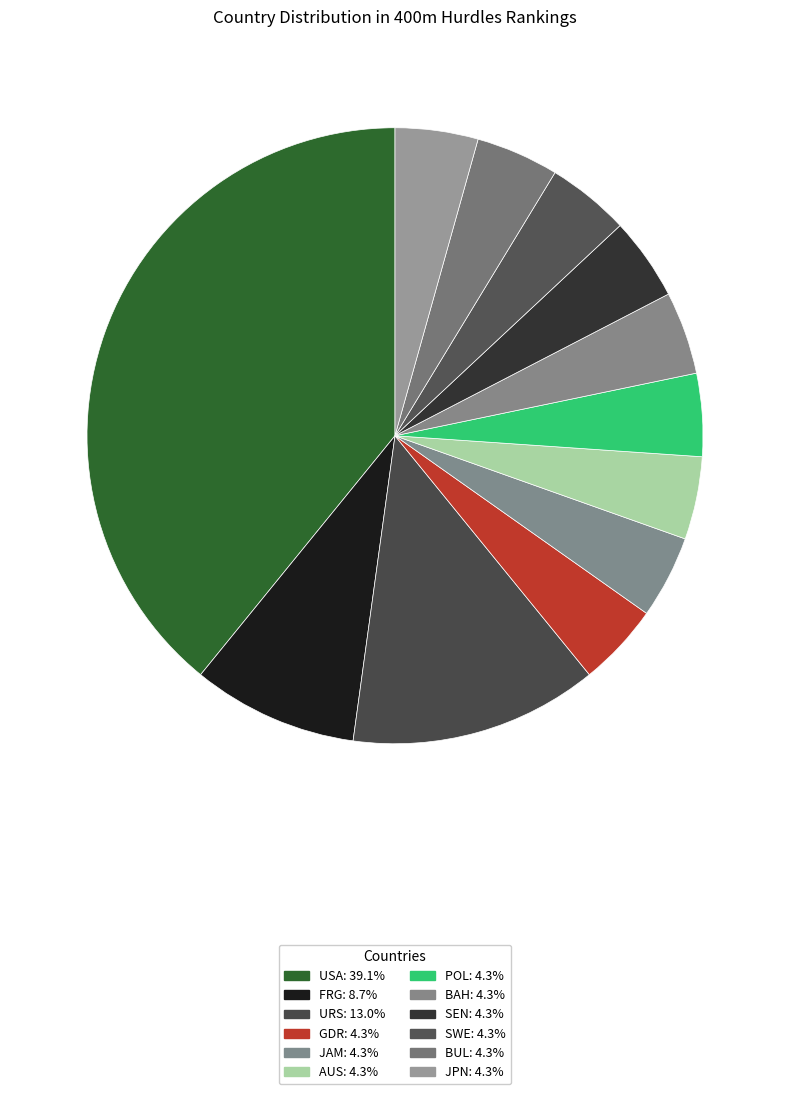

Count the number of slices in the pie.

12